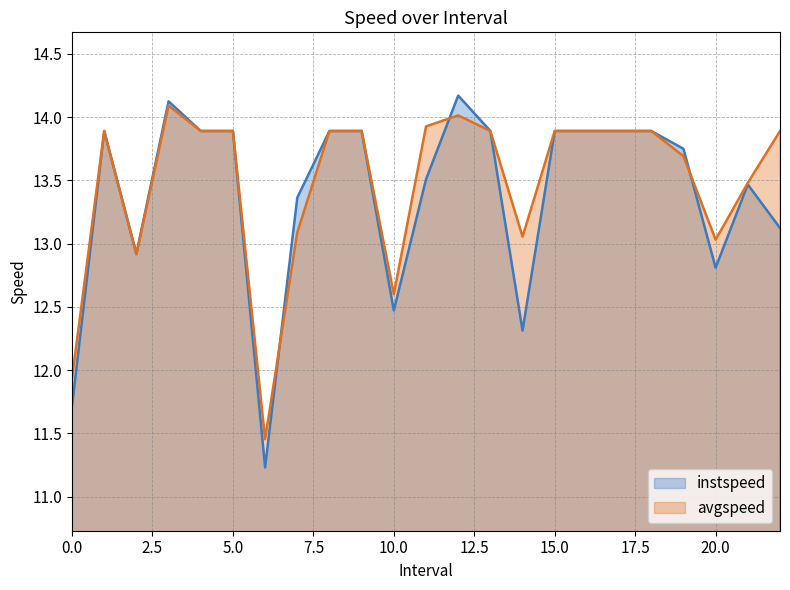

At how many categories does at least one series exceed 11?

23